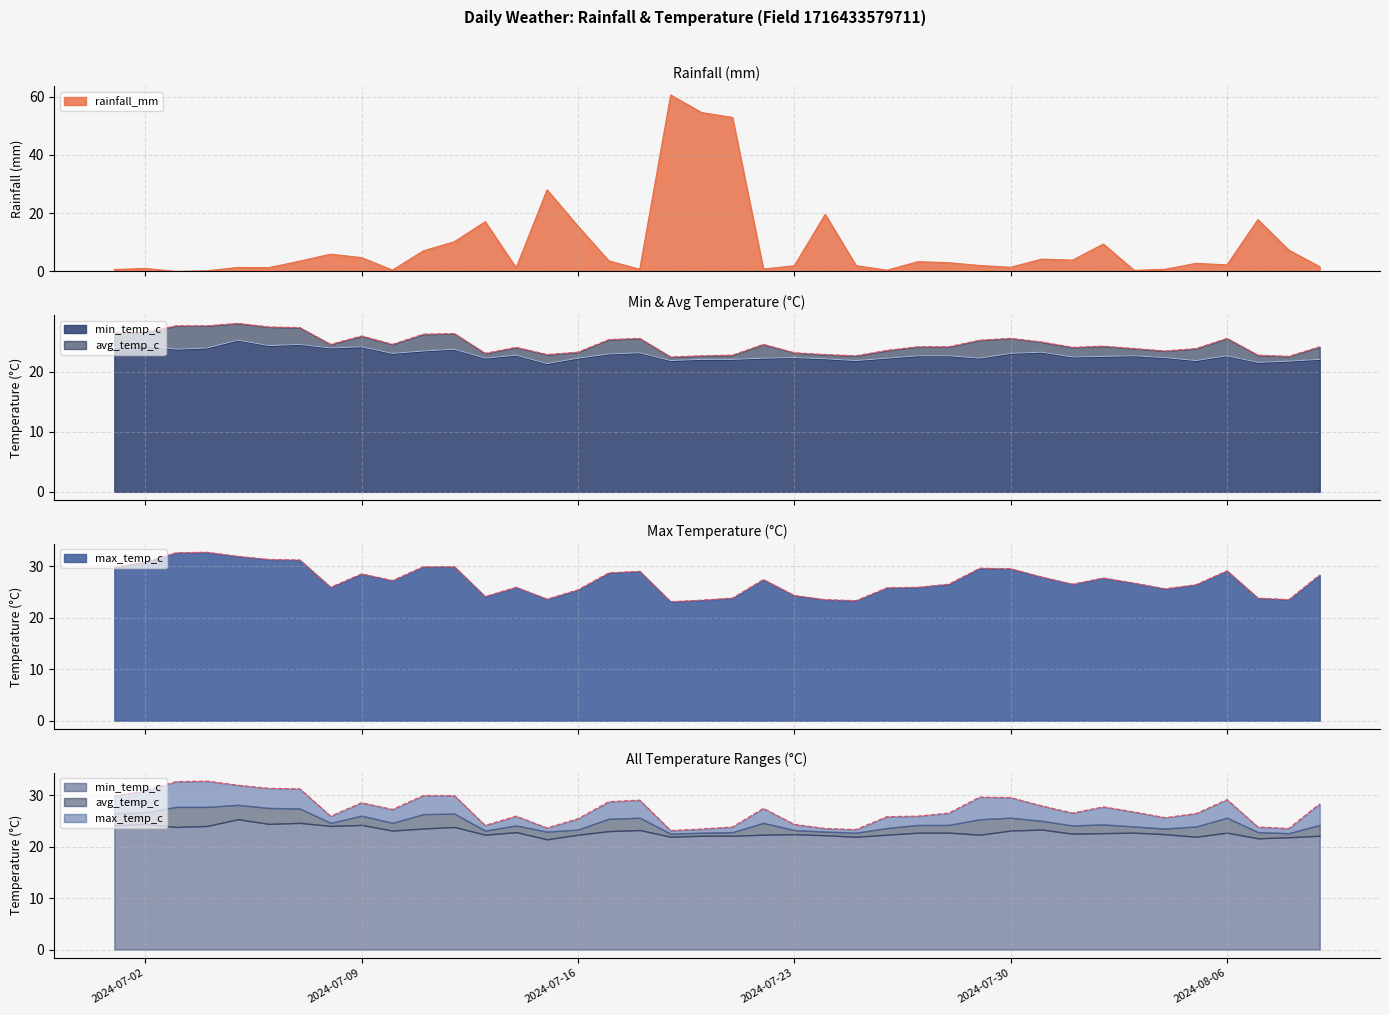

At 2024-07-11, list the series in order from largest to smallest.

max_temp_c, avg_temp_c, min_temp_c, rainfall_mm